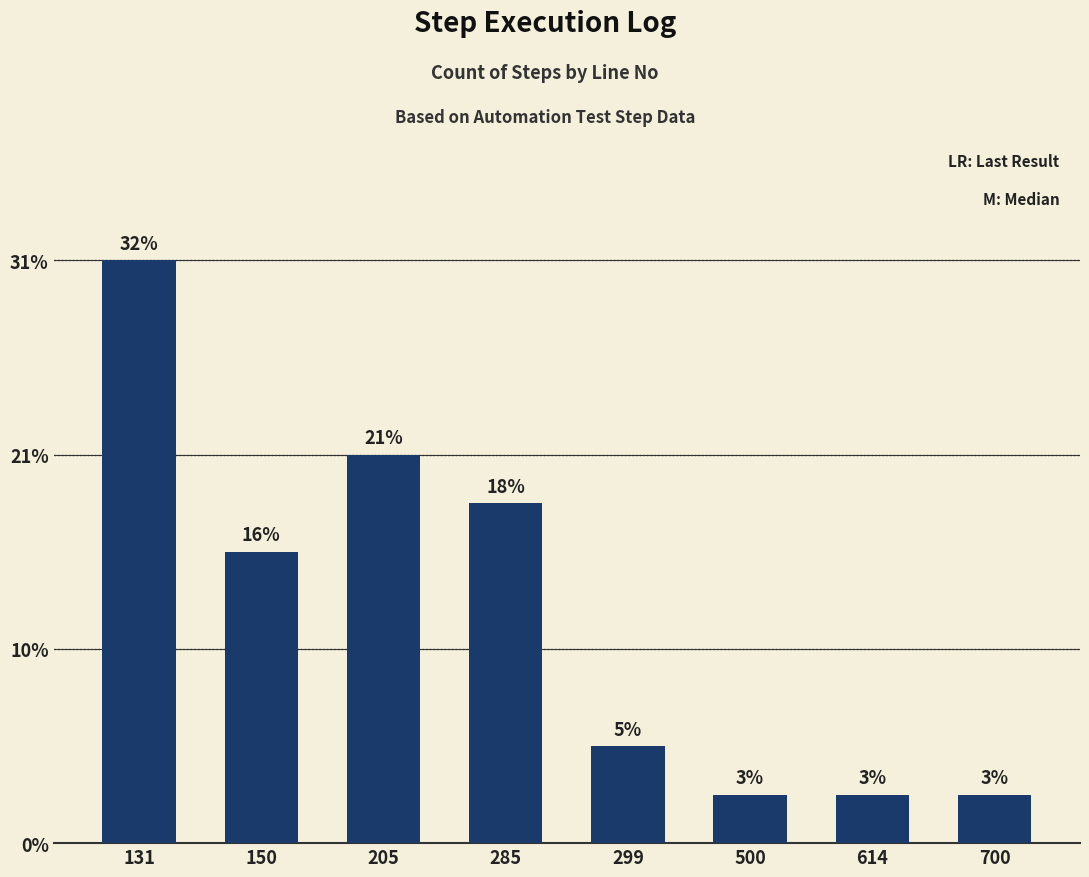

Does the chart contain stacked bars?

No